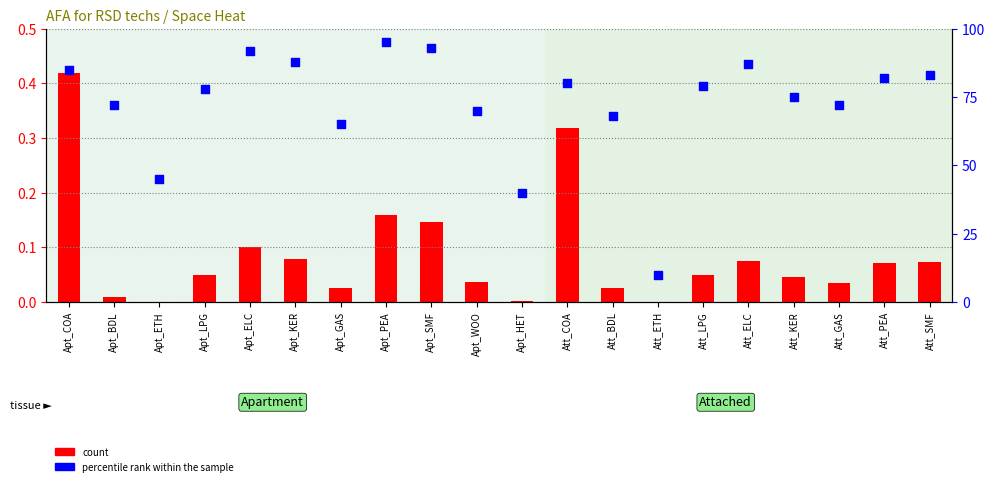

At which category is the sum across all series the highest?

Apt_PEA